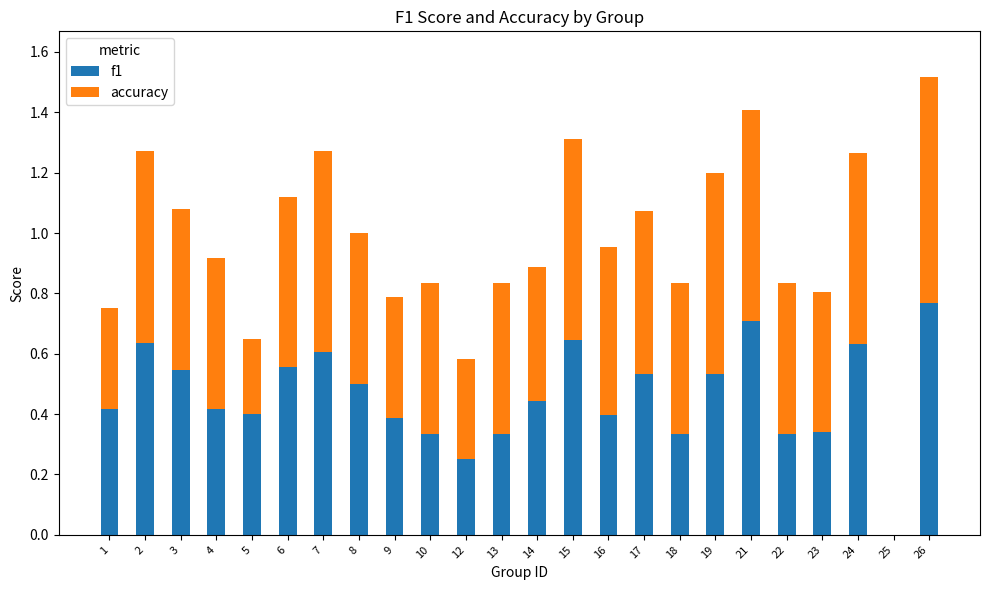

At which category is the sum across all series the highest?

26